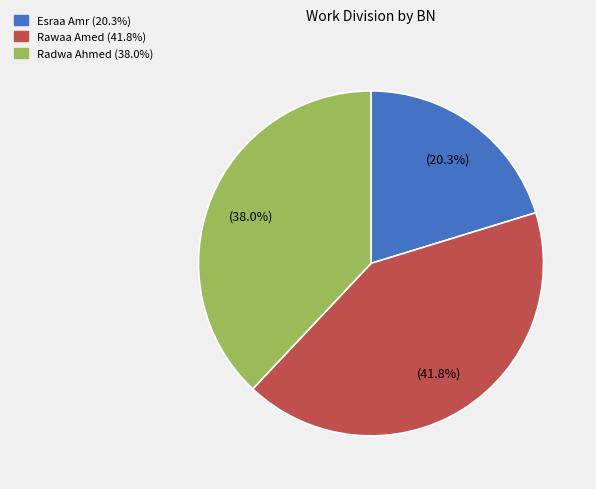

Is there any slice that represents more than half of the pie?

No